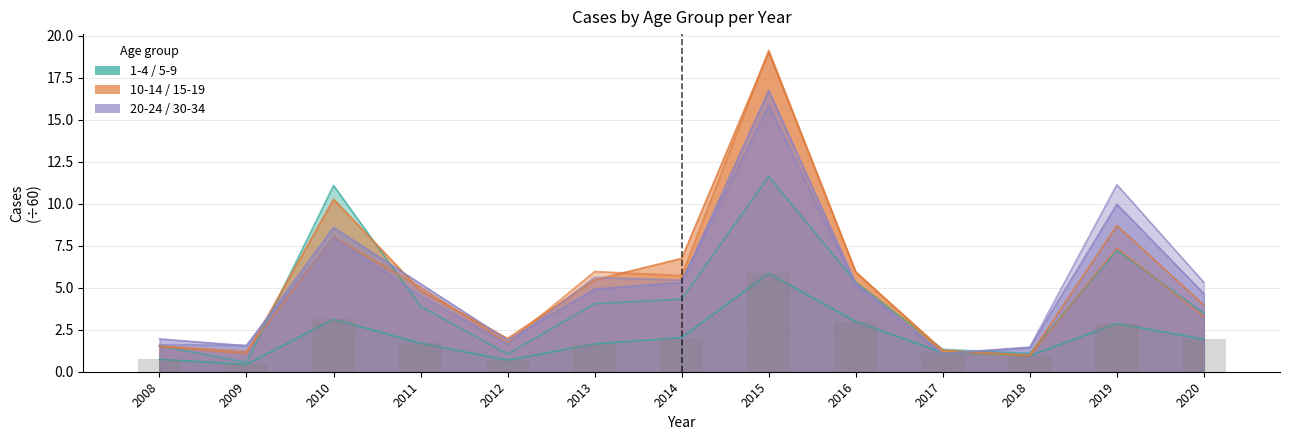

What is the approximate value at 2013?

1.6